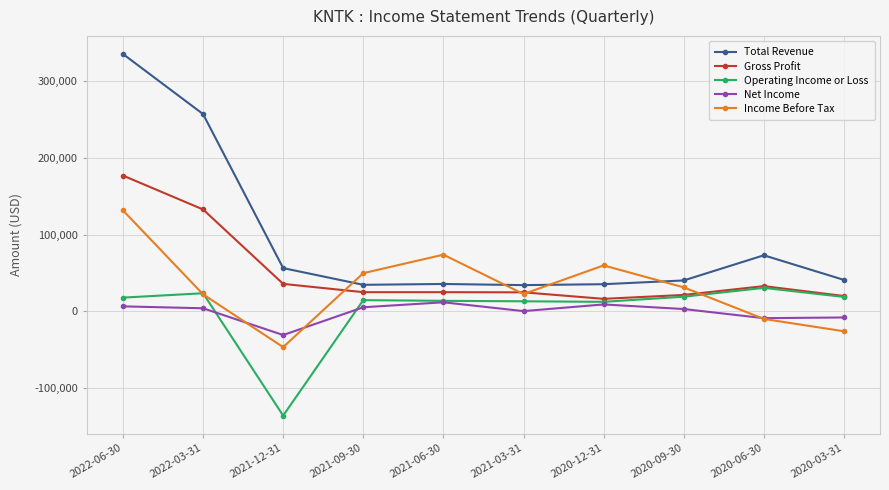

True or false: Operating Income or Loss and Total Revenue intersect in this chart.

False